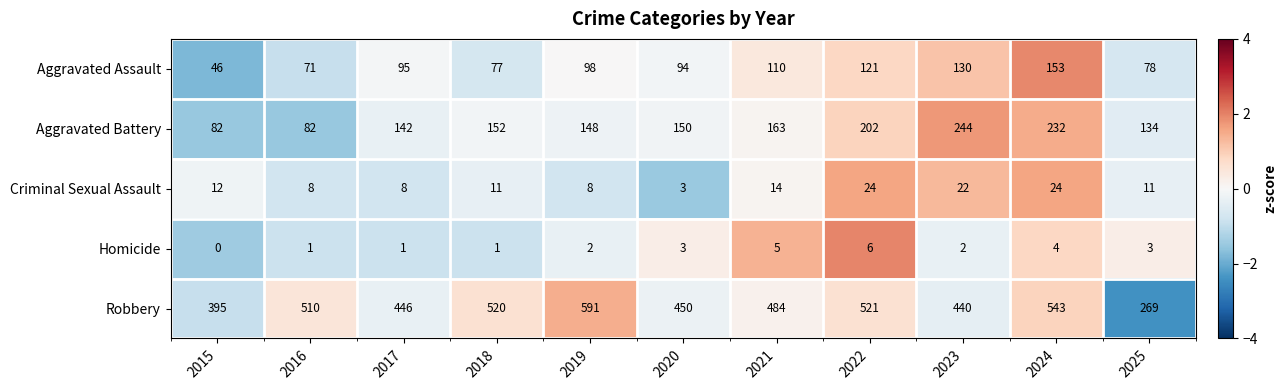

List the series in order of their peak value, highest first.

Robbery, Aggravated Battery, Aggravated Assault, Criminal Sexual Assault, Homicide